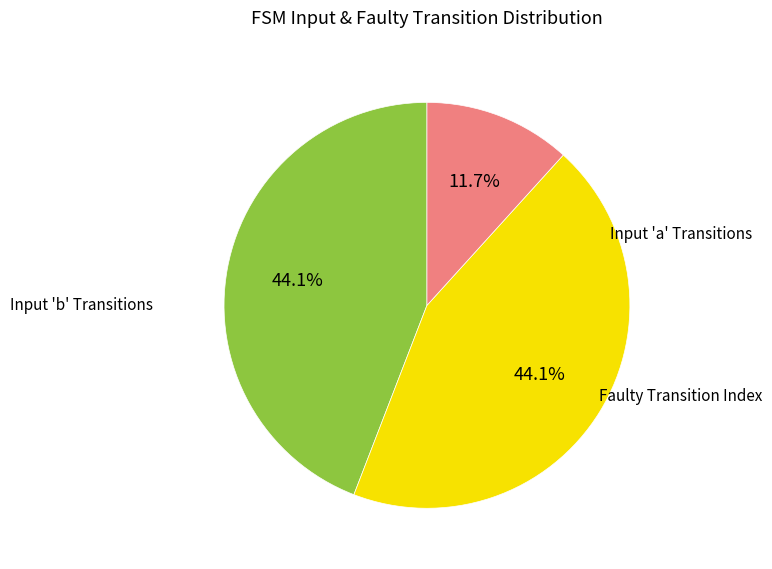

Does any single category account for the majority?

No